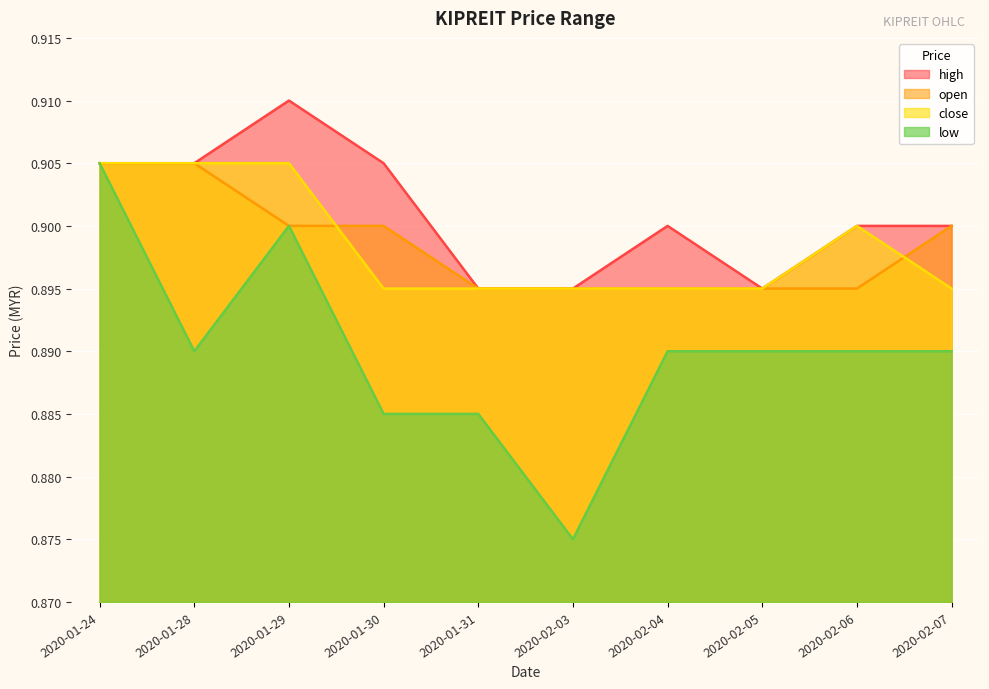

Between 2020-02-05 and 2020-01-28, which is larger?

2020-01-28